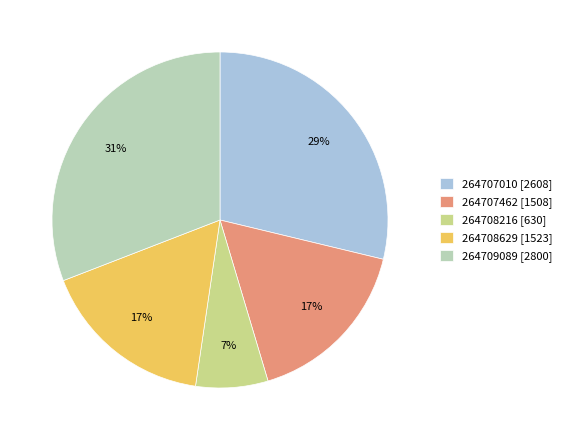

What is the ratio of the value at 264708629 to the value at 264709089?

0.5